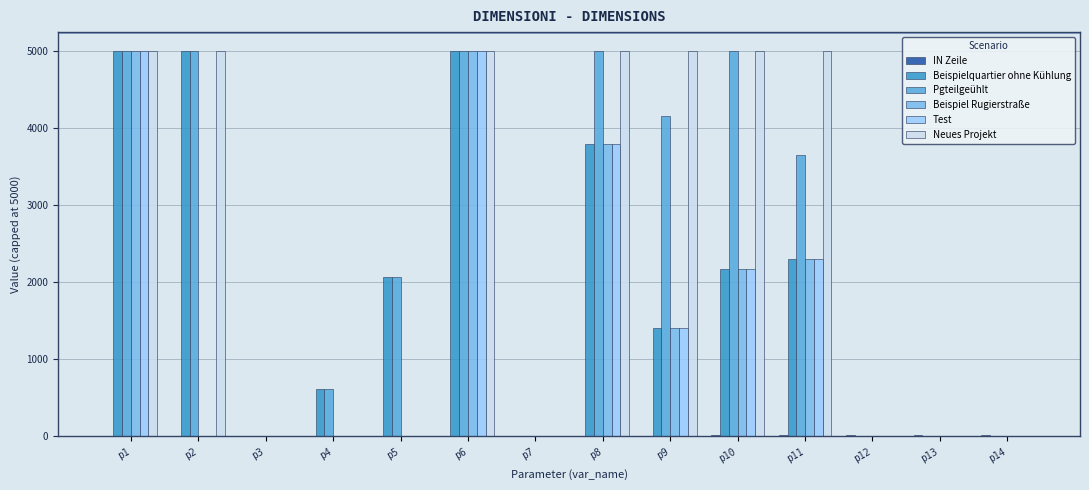

The value of Test at p9 is 1409.3. True or false?

True